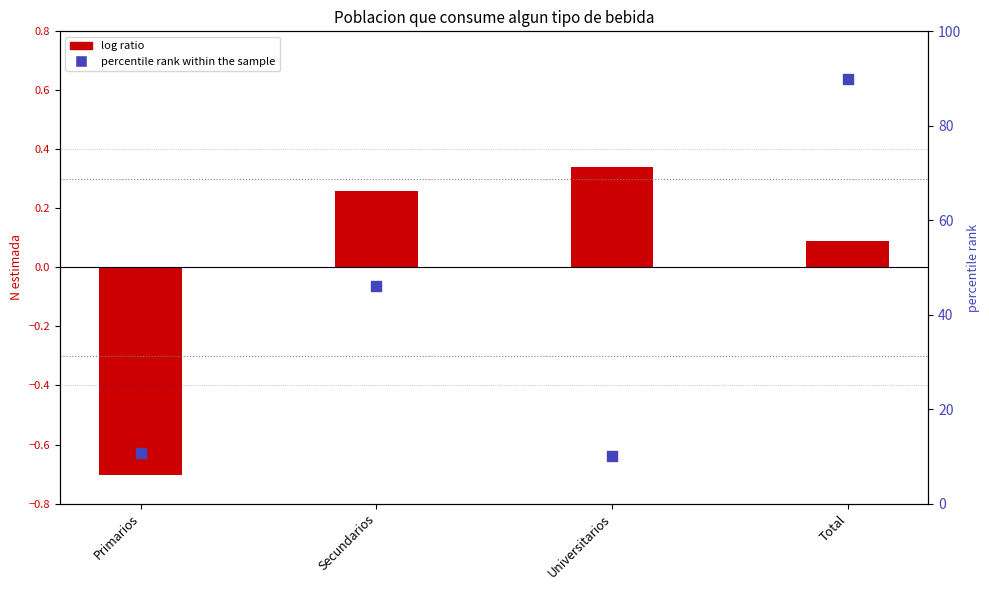

Is the value of log ratio (Hombre) at Secundarios greater than the value of percentile rank within the sample at Universitarios?

No